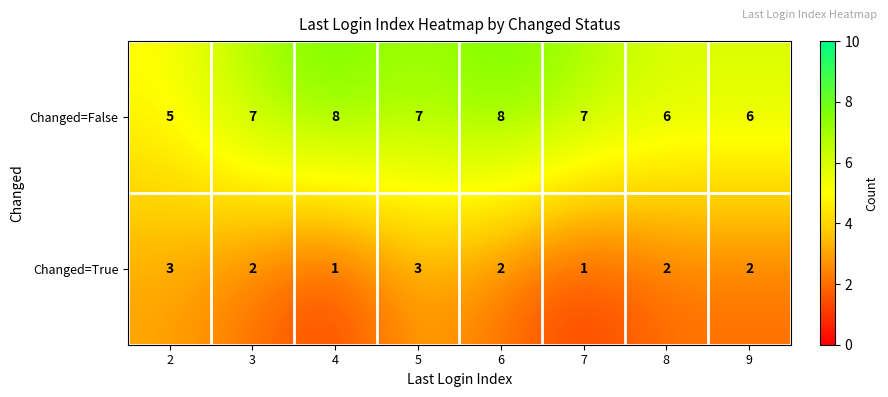

What value does the Changed=False series have at 4?

8